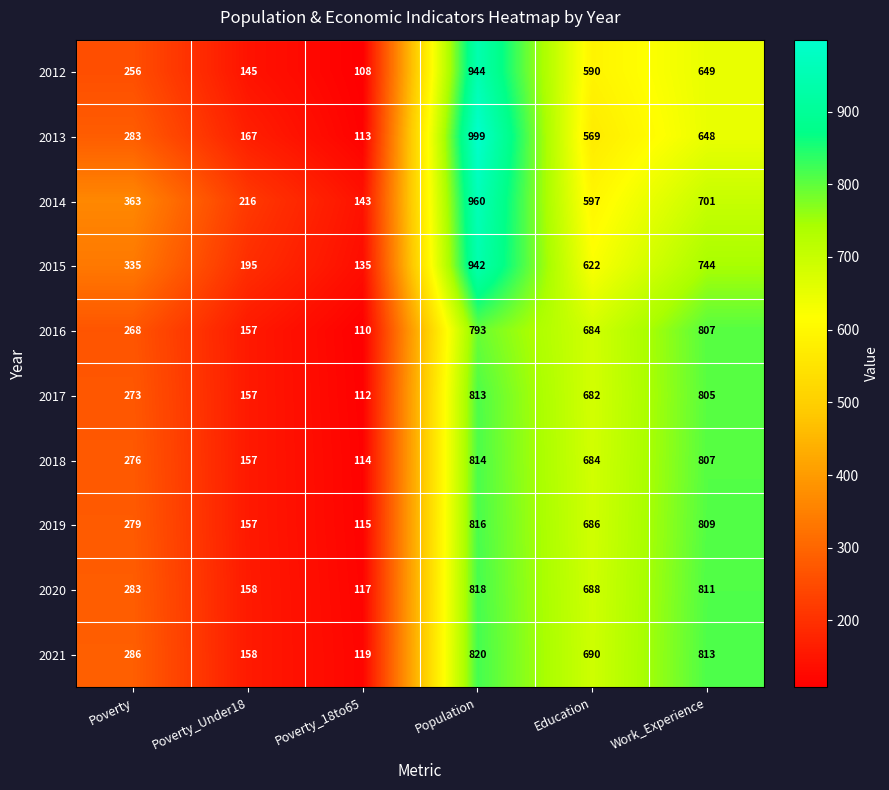

Which series has the largest total across all categories?

2014